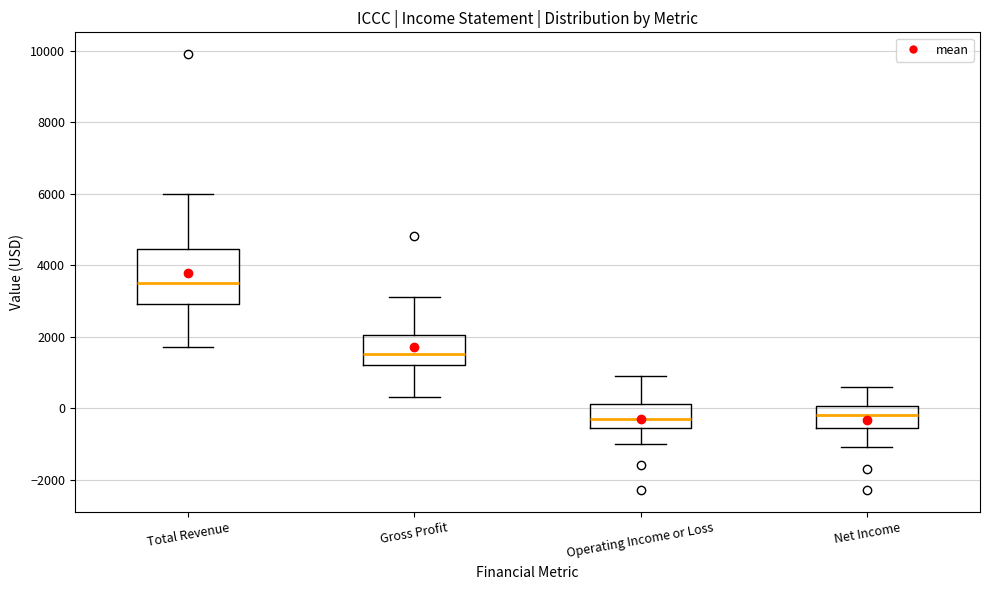

Reading left to right, read every box against the y-axis: the position of its median line, the range the box covers, and the ends of its whiskers. The values are not printed on the chart, so give them approximately, as read against the axis.

Total Revenue: median 3600, box 3000 to 4400, whiskers 1800 to 6000
Gross Profit: median 1600, box 1200 to 2000, whiskers 400 to 3200
Operating Income or Loss: median -200, box -600 to 200, whiskers -1000 to 1000
Net Income: median -200, box -600 to 0, whiskers -1000 to 600